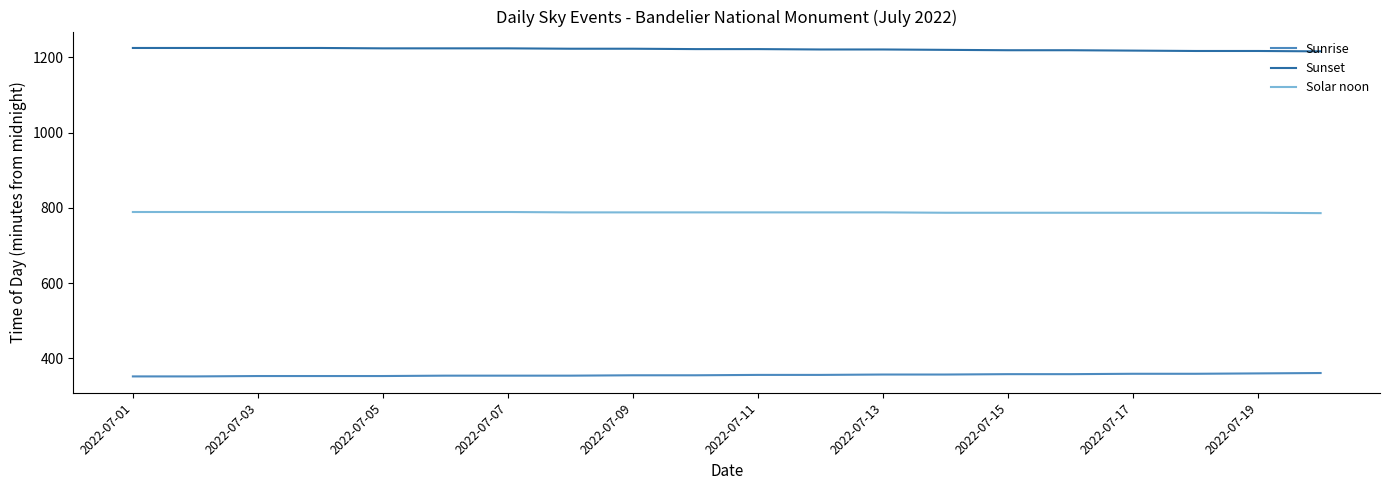

How many values in the Sunrise series are below 356?

10